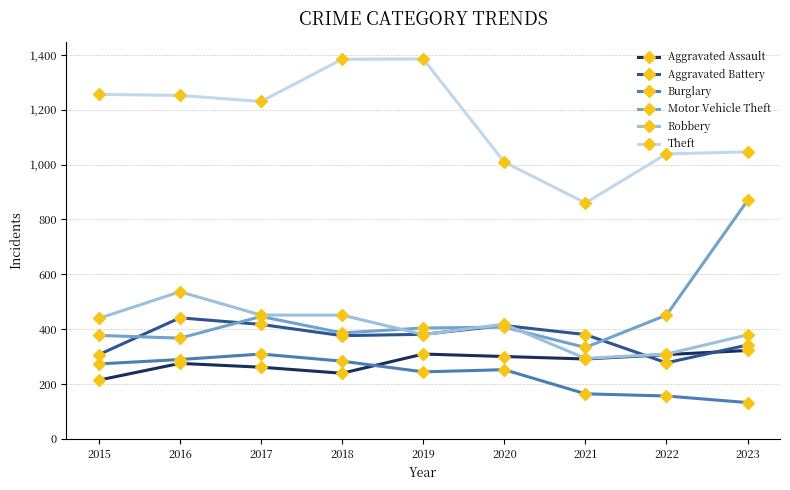

Is it true that Robbery equals 243 at 2020?

False